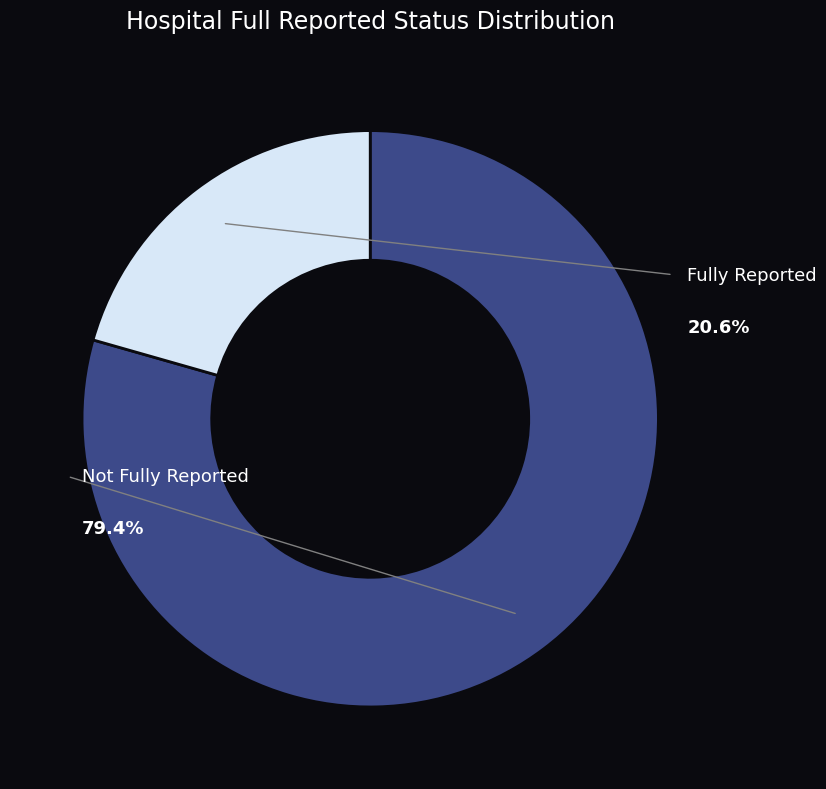

How many segments does this pie chart have?

2